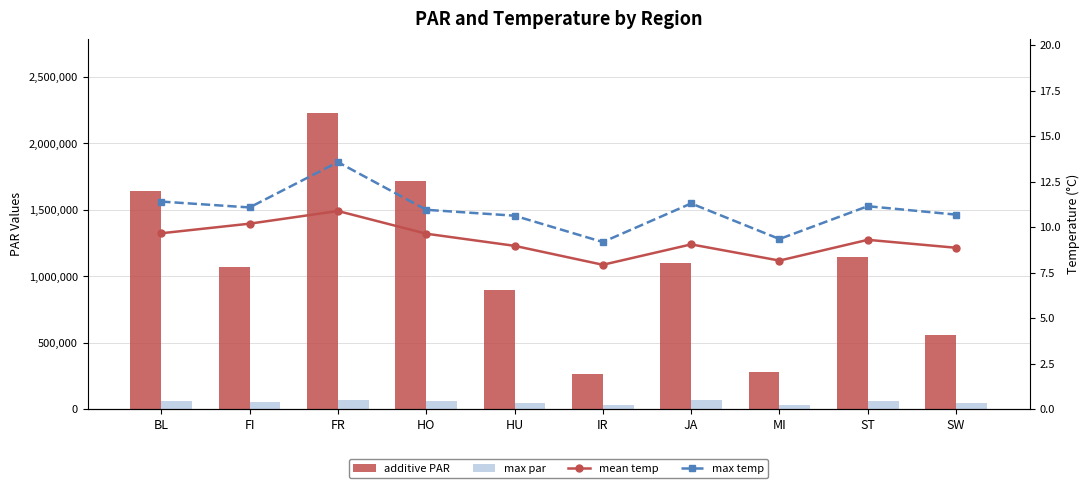

What is the value of the additive PAR bar at the 9th from the left?

1144184.1